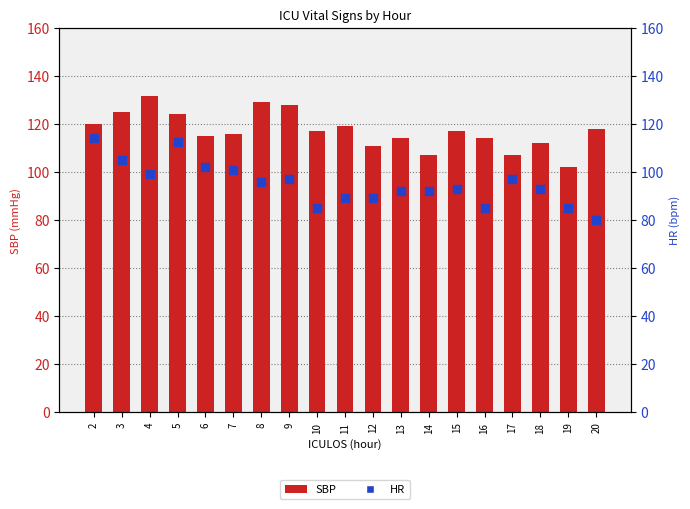

What is the total value across all series at 11?

208.0